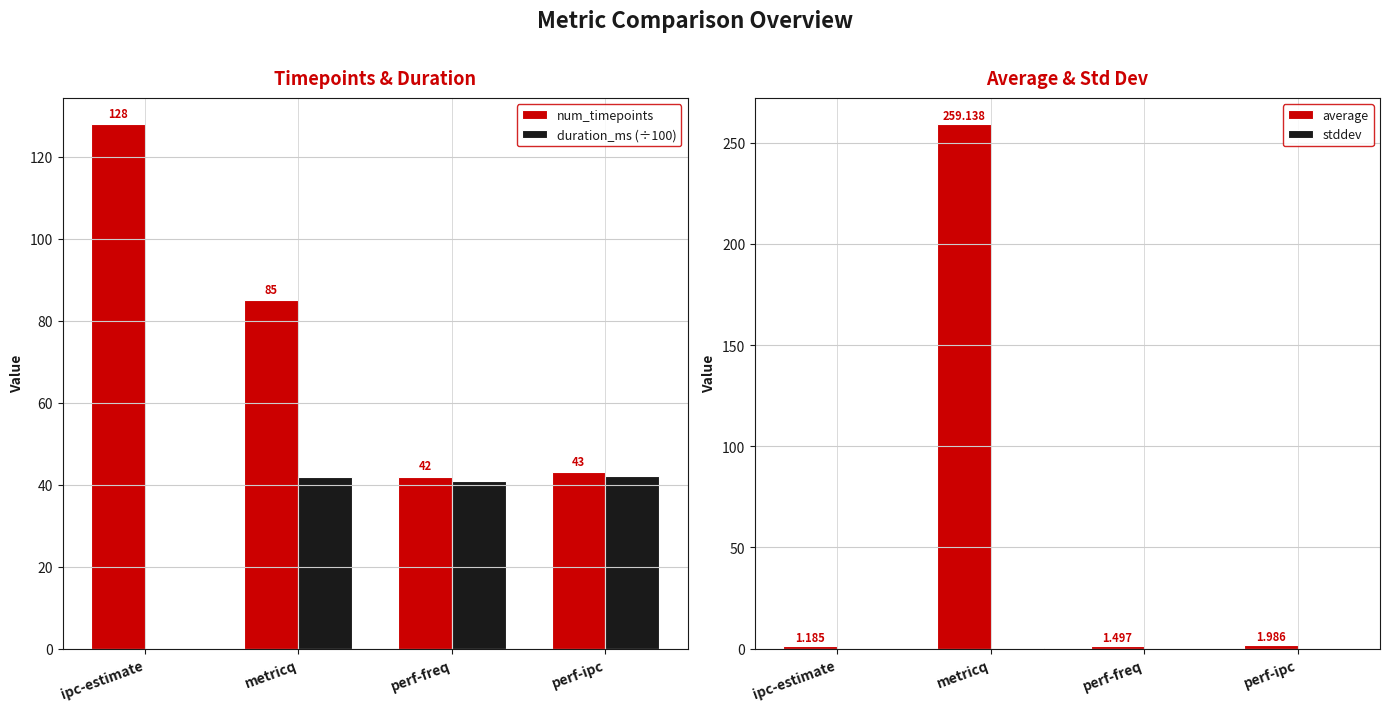

What is the average value of the average series?

66.0